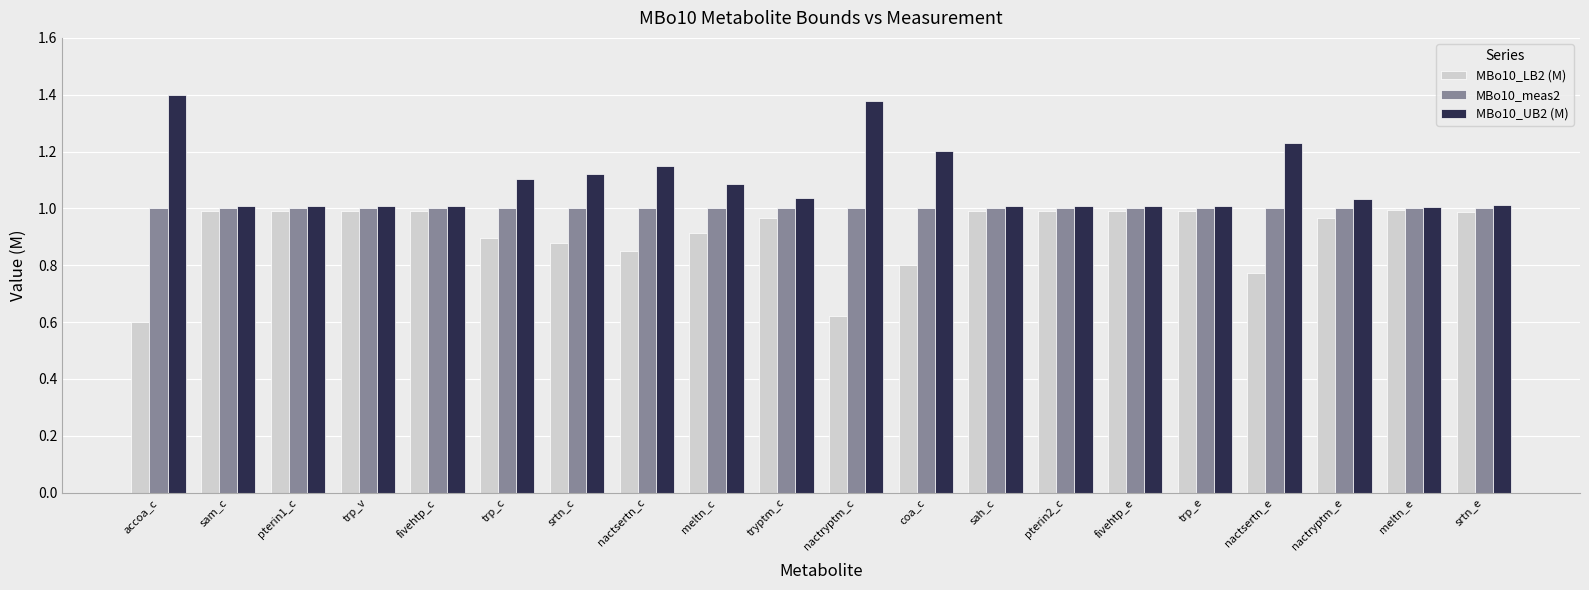

The MBo10_LB2 (M) series shows 1.3 at meltn_c. True or false?

False